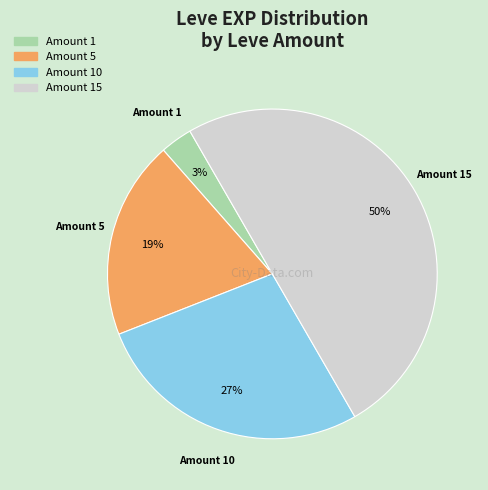

Between Amount 5 and Amount 15, which is larger?

Amount 15